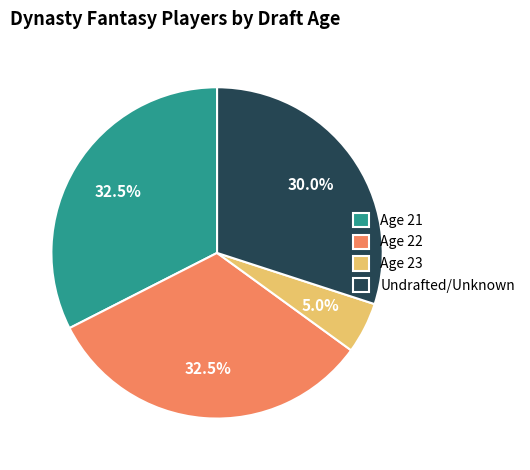

What is the ratio of the value at Undrafted/Unknown to the value at Age 22?

0.9